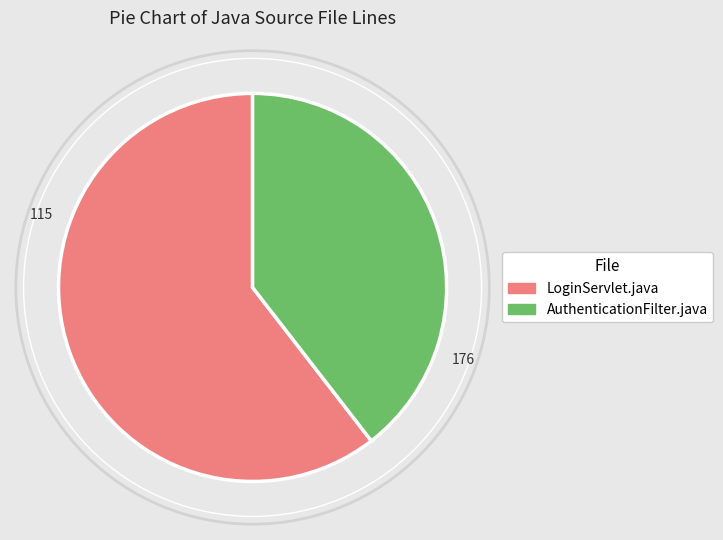

Rank the categories by value from highest to lowest.

LoginServlet.java, AuthenticationFilter.java